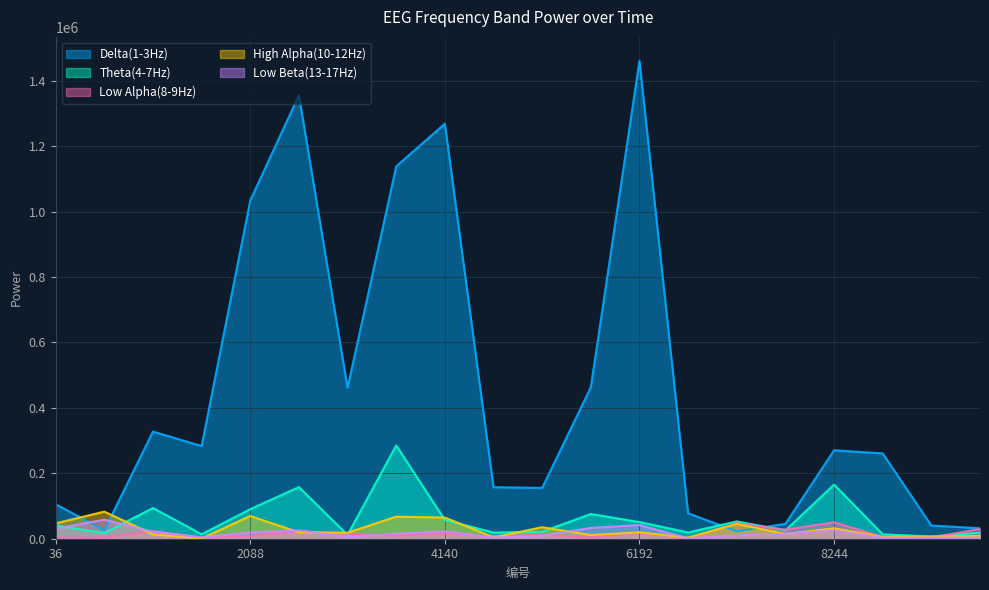

What is the lowest value of the Low Alpha(8-9Hz) series?

422